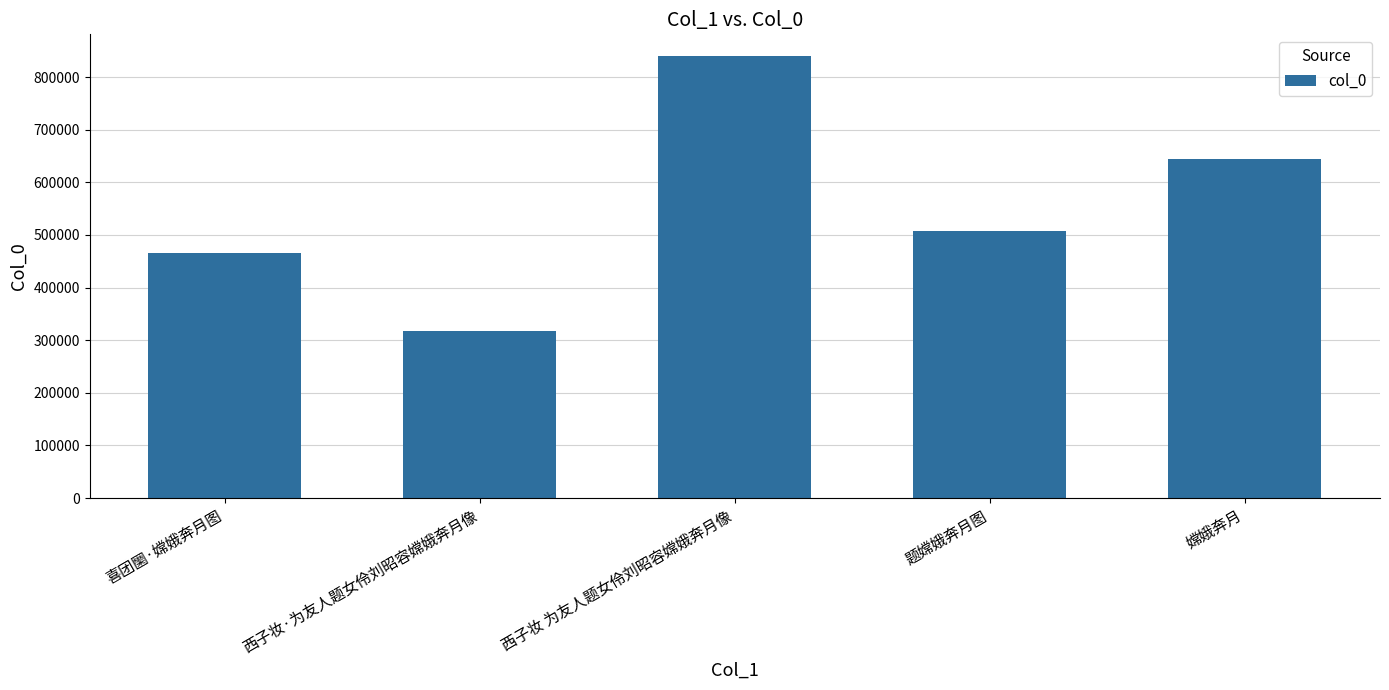

What is the label of the 5th bar from the left?

嫦娥奔月